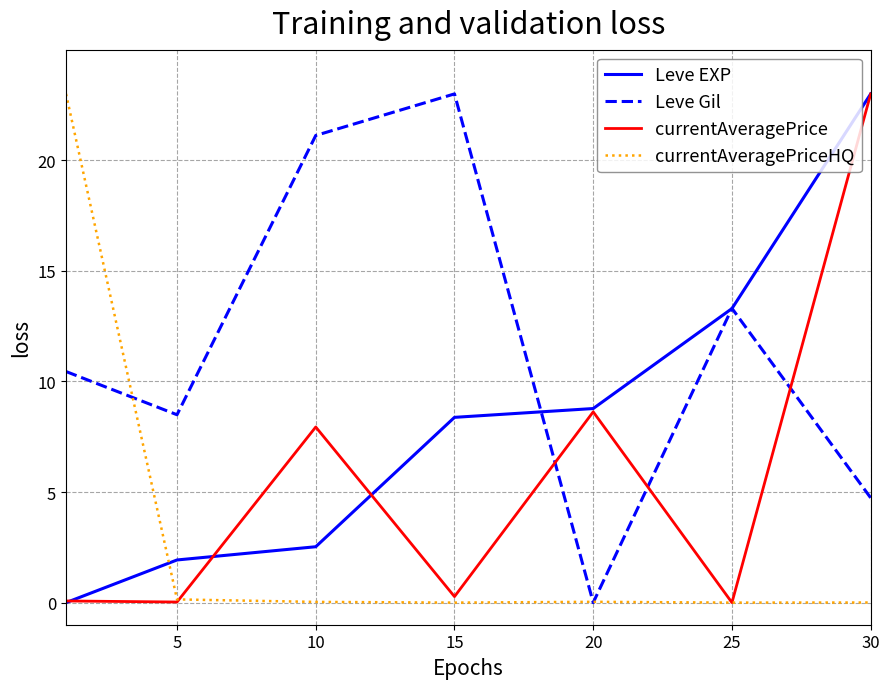

What is the maximum value for currentAveragePrice?

23.0